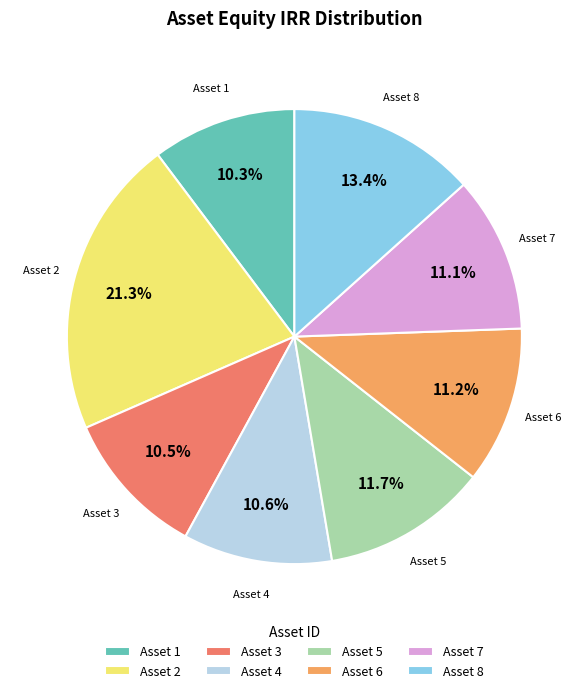

Which slice is the largest?

Asset 2